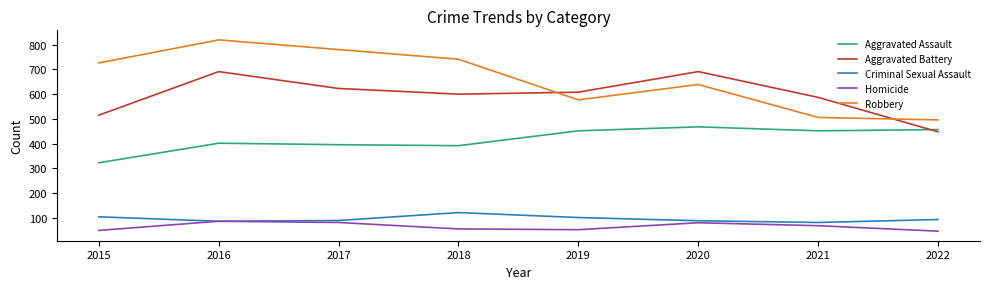

True or false: Robbery has a value of 288 at 2020.

False